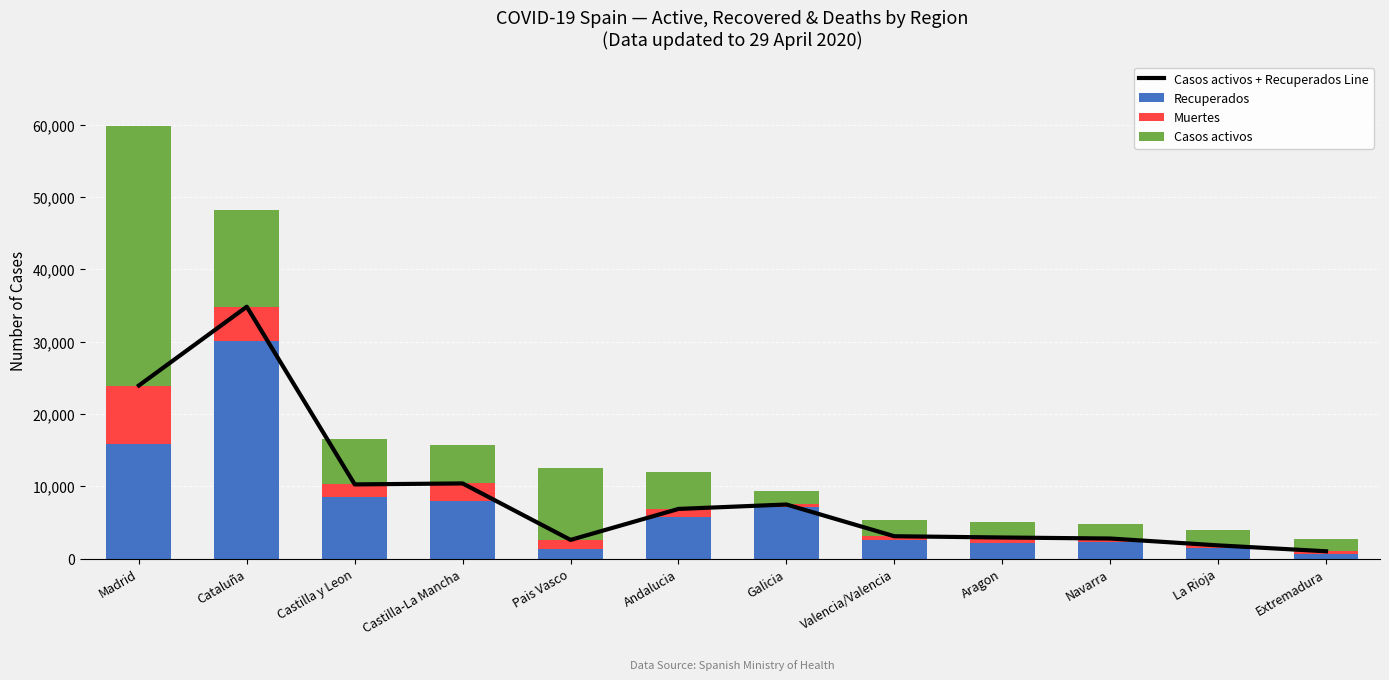

What is the total value across all series at Valencia/Valencia?

8390